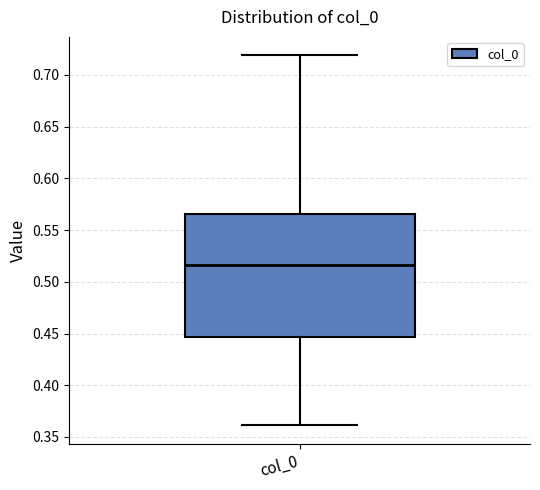

Transcribe this box plot: give where the median line is, the range the box spans, and where the two whiskers end, as read against the y-axis. The values are not printed on the chart, so give them approximately, as read against the axis.

median 0.515, box 0.445 to 0.565, whiskers 0.360 to 0.720